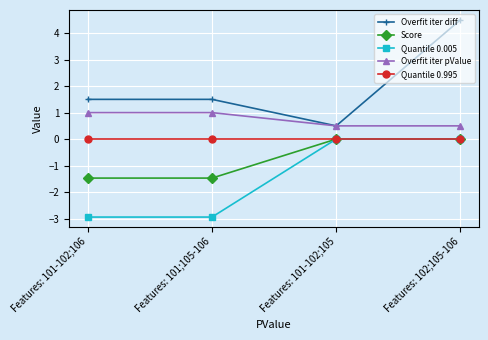

What position from the left is Features: 101-102;105?

3